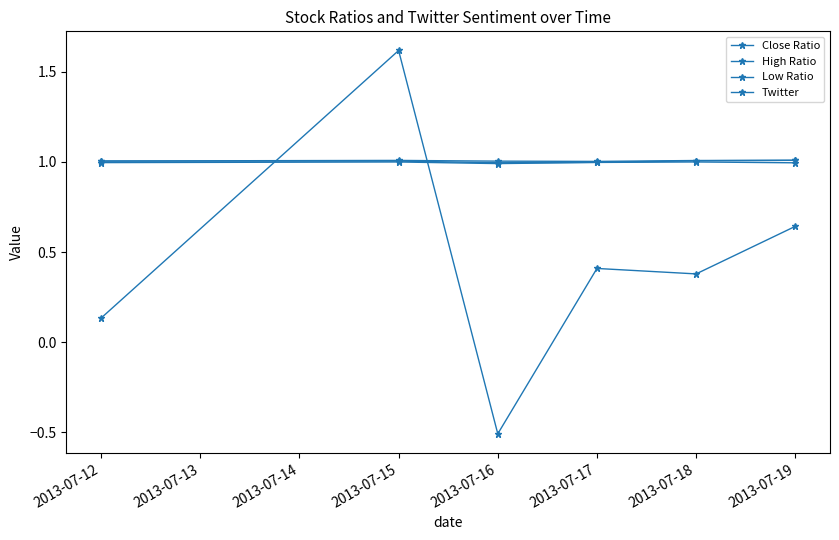

Rank the series by their maximum value, from lowest to highest.

High Ratio, Close Ratio, Low Ratio, Twitter